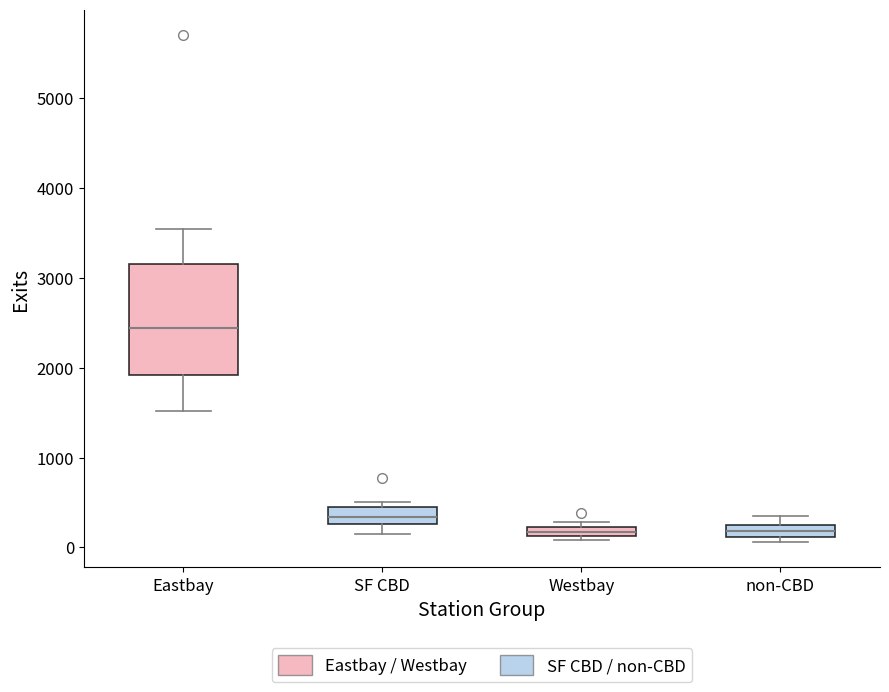

Where is the upper edge of the box for SF CBD on the y-axis? The values are not printed on the chart, so give them approximately, as read against the axis.

500